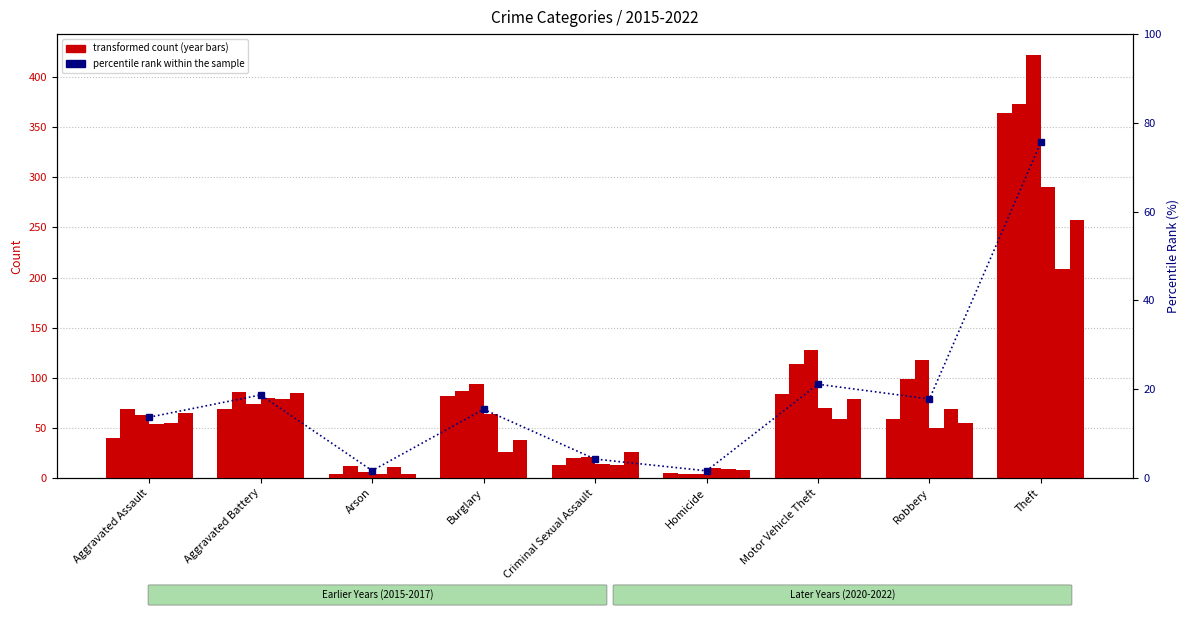

Between Motor Vehicle Theft and Arson, which is larger?

Motor Vehicle Theft